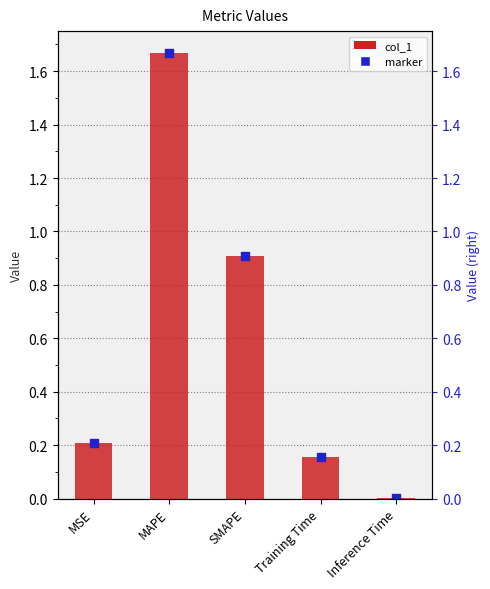

What is the change in value from MAPE to SMAPE?

-0.8